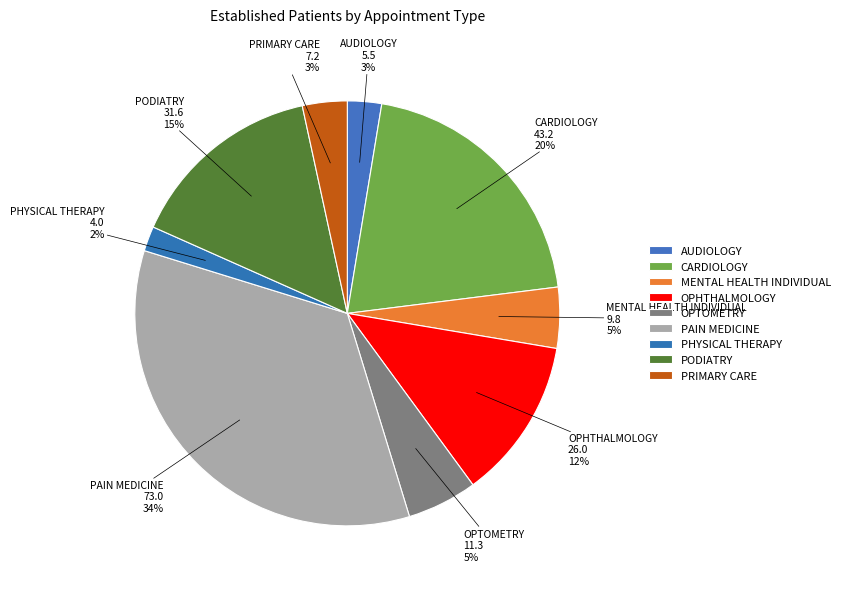

Which category has the biggest portion of the pie?

PAIN MEDICINE